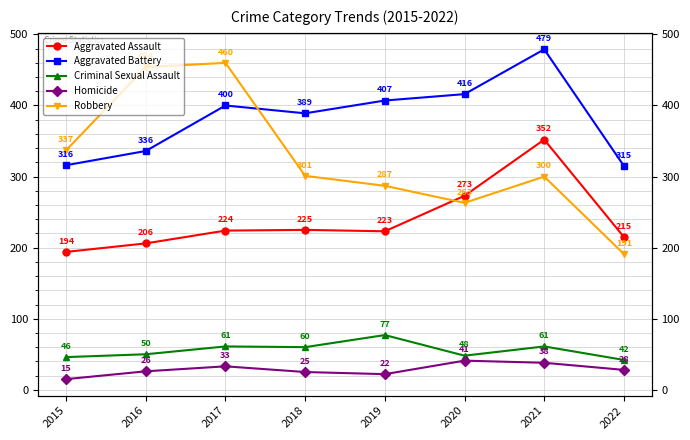

Which series has the largest range (max minus min)?

Robbery